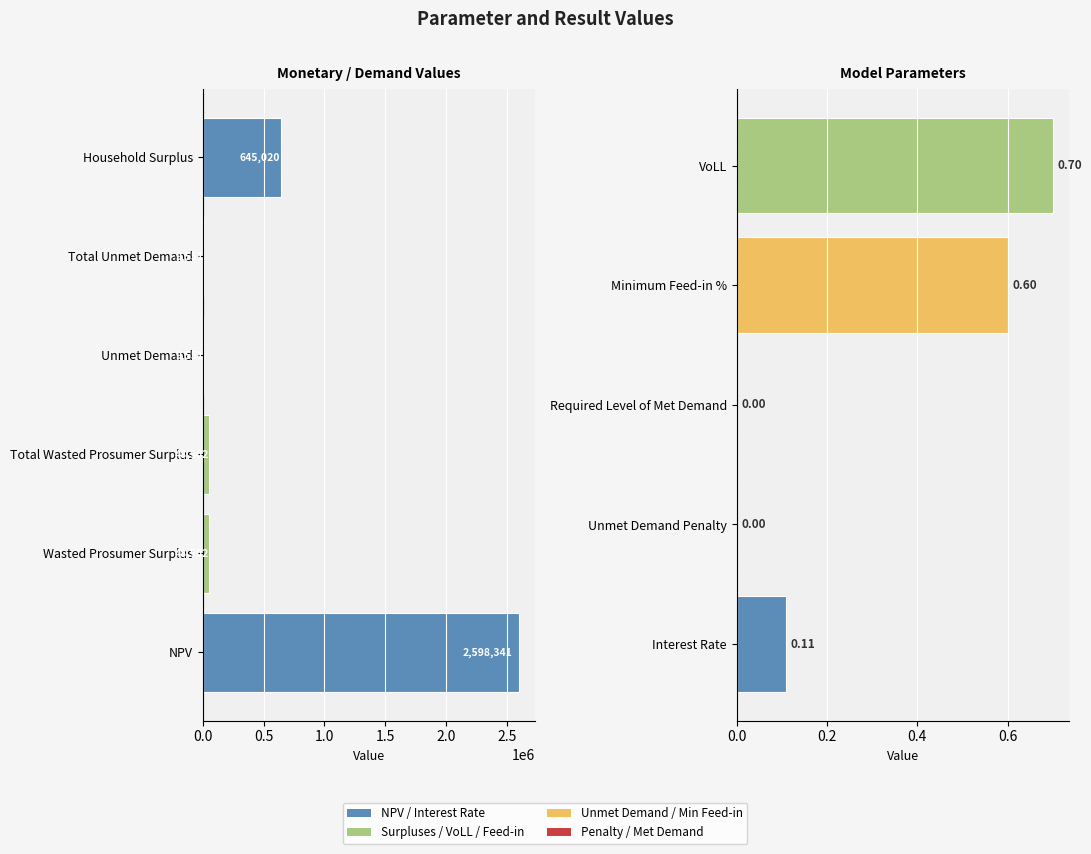

Read the value at Wasted Prosumer Surplus.

48502.2